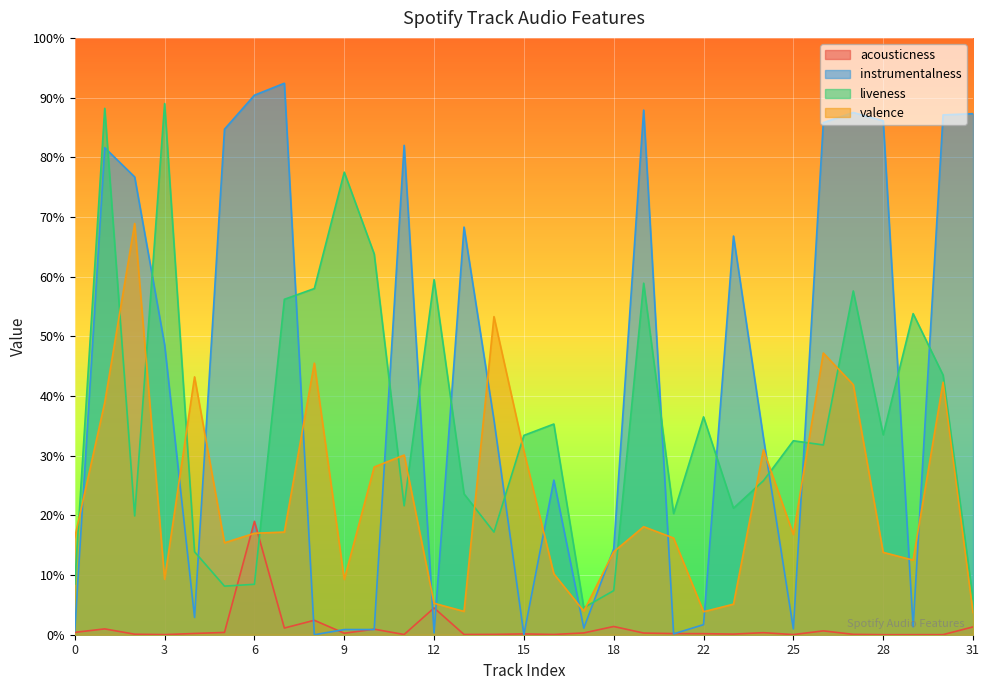

True or false: valence and instrumentalness cross at least once.

True